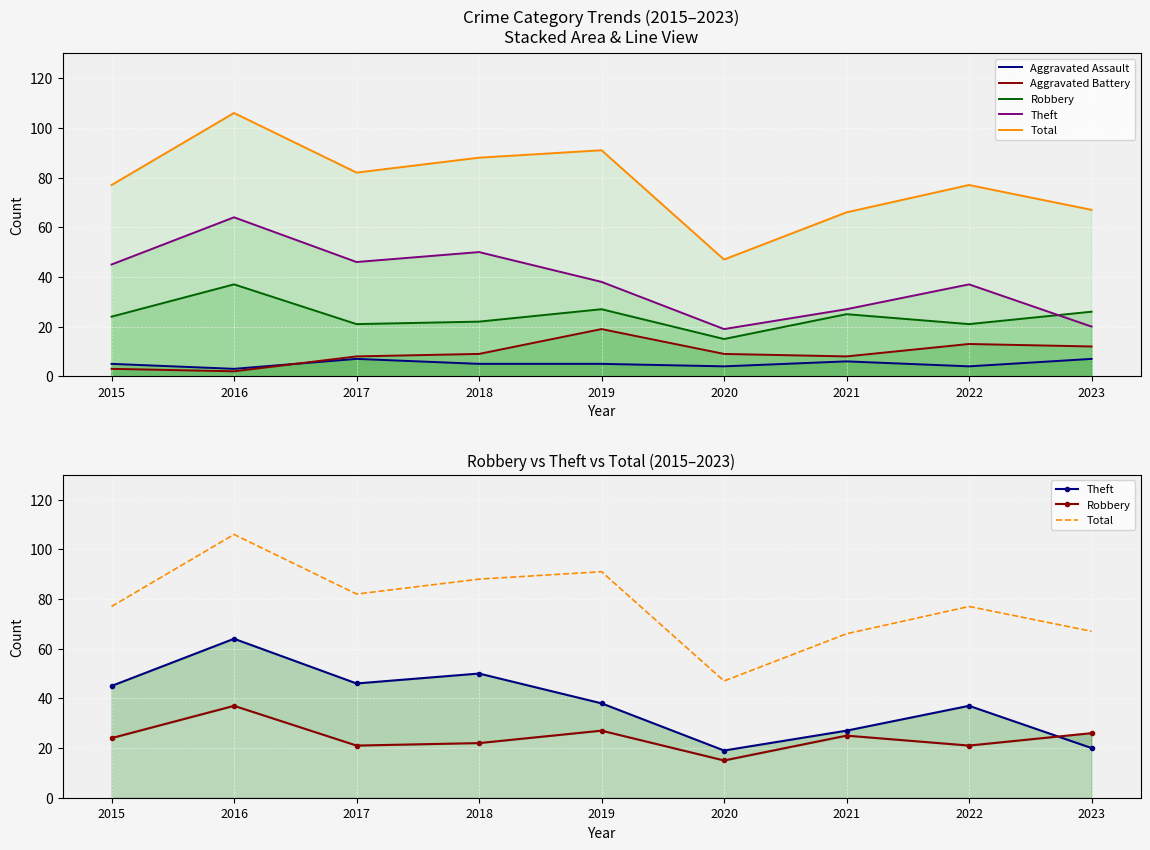

True or false: Aggravated Battery and Robbery intersect in this chart.

False